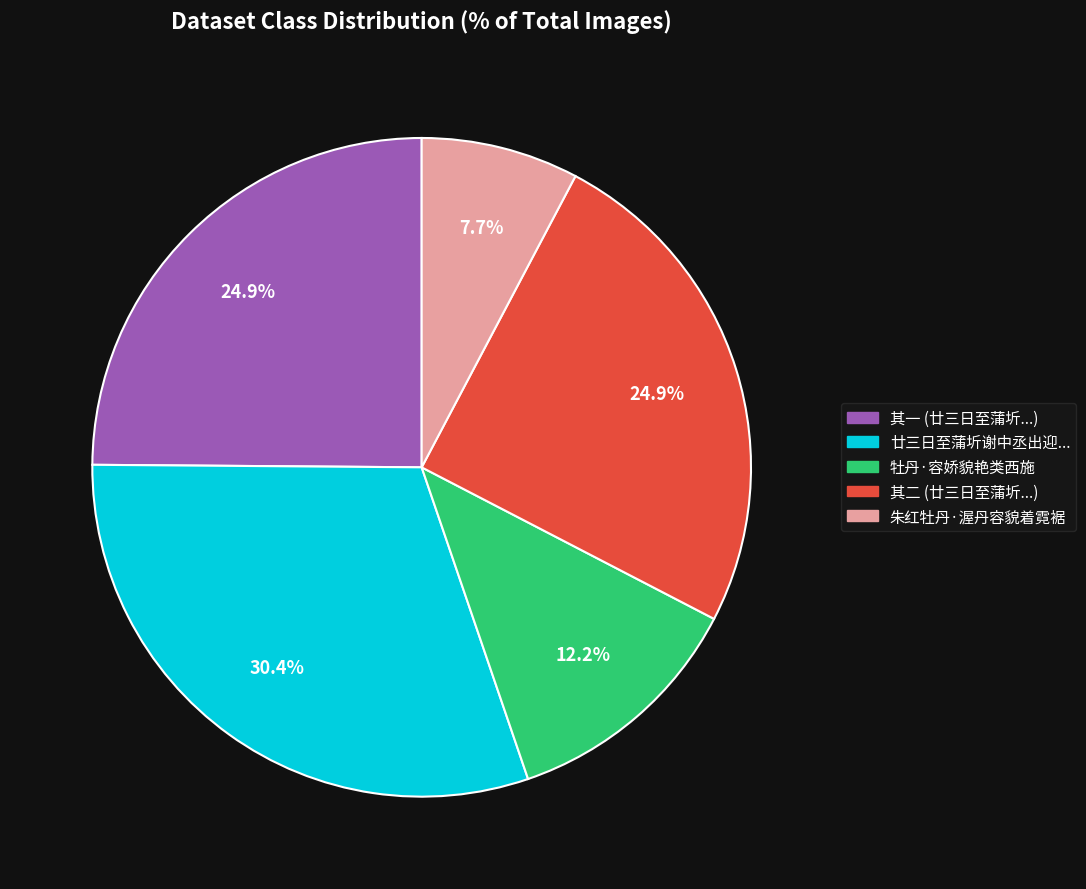

Is there any slice that represents more than half of the pie?

No